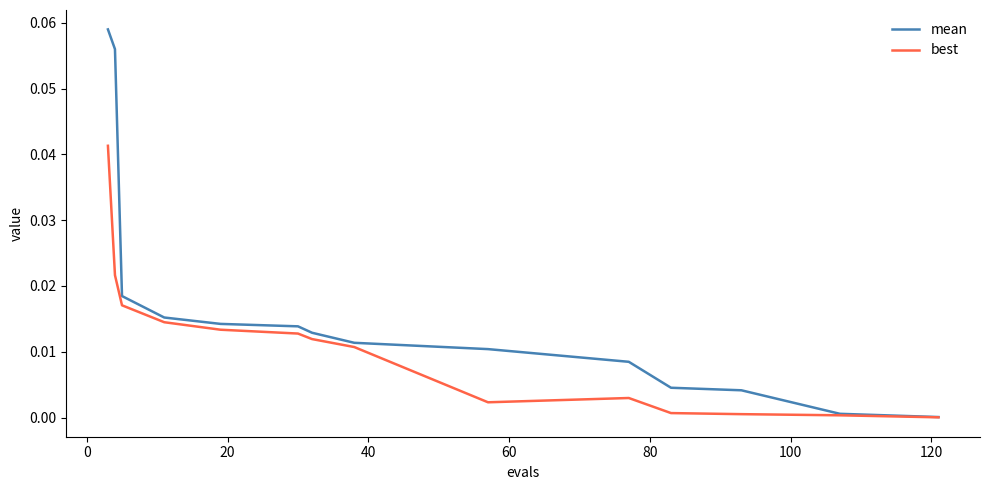

Which series has the widest spread of values?

mean